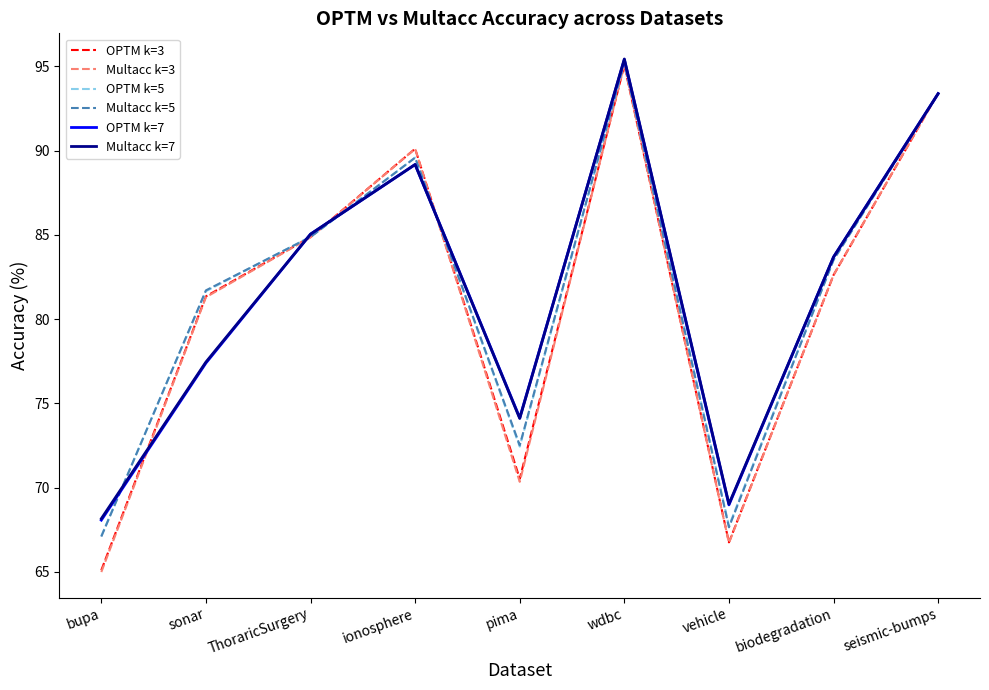

Reading right to left, list all the values displayed in this chart.

OPTM k=3: seismic-bumps=93.4	biodegradation=82.6	vehicle=66.8	wdbc=95.1	pima=70.5	ionosphere=90.1	ThoraricSurgery=84.9	sonar=81.3	bupa=65.1
Multacc k=3: seismic-bumps=93.4	biodegradation=82.6	vehicle=66.7	wdbc=95.1	pima=70.3	ionosphere=90.1	ThoraricSurgery=84.9	sonar=81.3	bupa=65.0
OPTM k=5: seismic-bumps=93.4	biodegradation=83.5	vehicle=67.7	wdbc=95.2	pima=72.4	ionosphere=89.6	ThoraricSurgery=84.9	sonar=81.7	bupa=67.1
Multacc k=5: seismic-bumps=93.4	biodegradation=83.5	vehicle=67.6	wdbc=95.2	pima=72.5	ionosphere=89.6	ThoraricSurgery=84.9	sonar=81.7	bupa=67.1
OPTM k=7: seismic-bumps=93.4	biodegradation=83.7	vehicle=69.0	wdbc=95.4	pima=74.1	ionosphere=89.2	ThoraricSurgery=85.0	sonar=77.4	bupa=68.1
Multacc k=7: seismic-bumps=93.4	biodegradation=83.7	vehicle=69.0	wdbc=95.4	pima=74.1	ionosphere=89.2	ThoraricSurgery=85.0	sonar=77.5	bupa=68.2